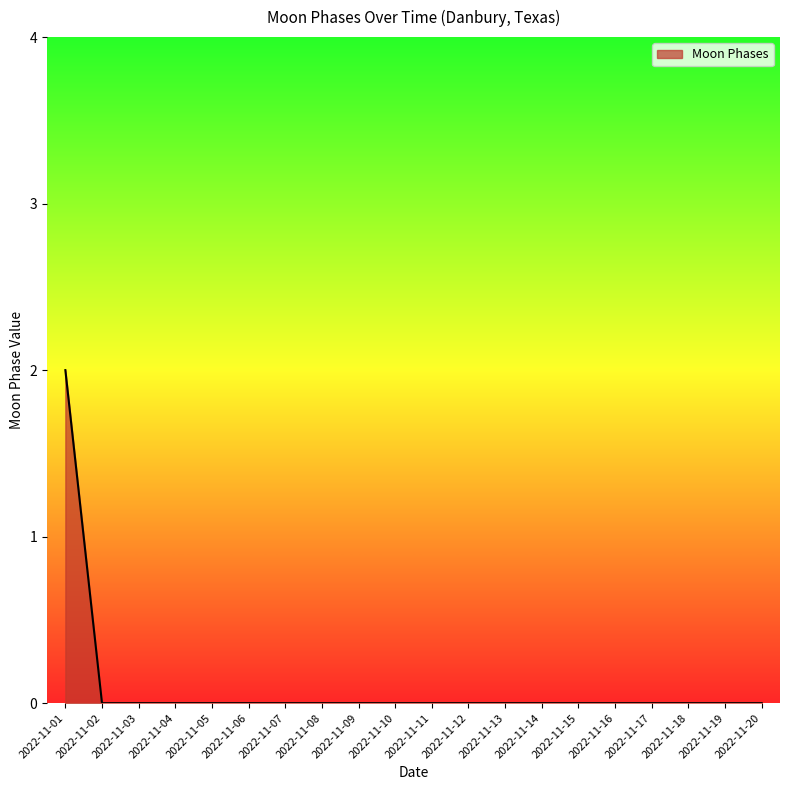

The value at 2022-11-10 is 0. True or false?

True